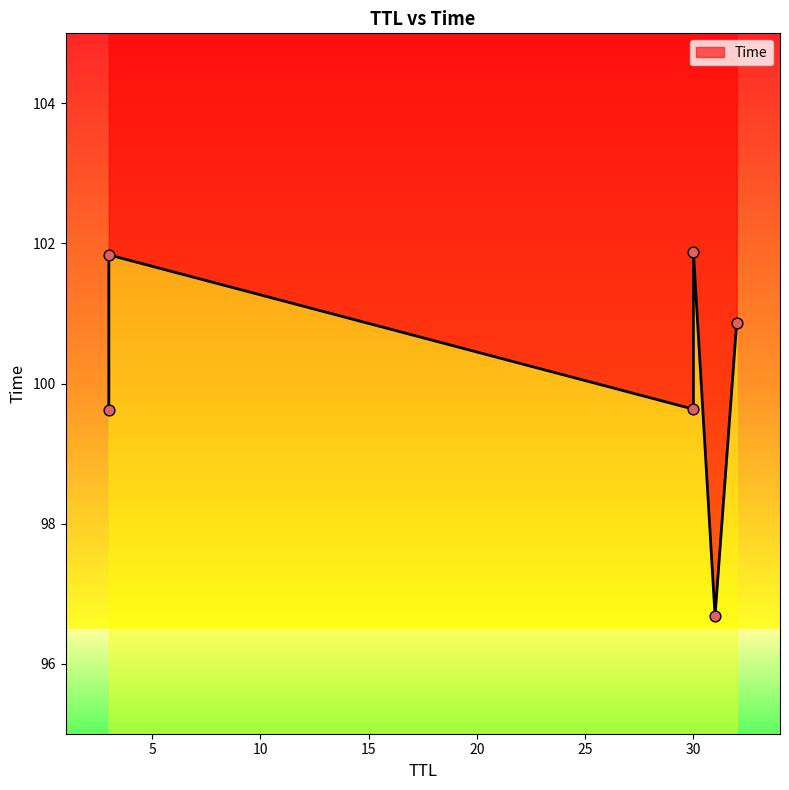

What is the ratio of the value at 31 to the value at 3?

1.0